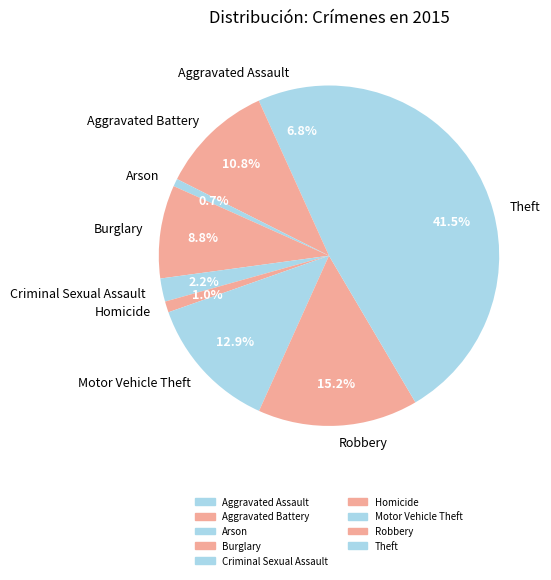

How many segments does this pie chart have?

9